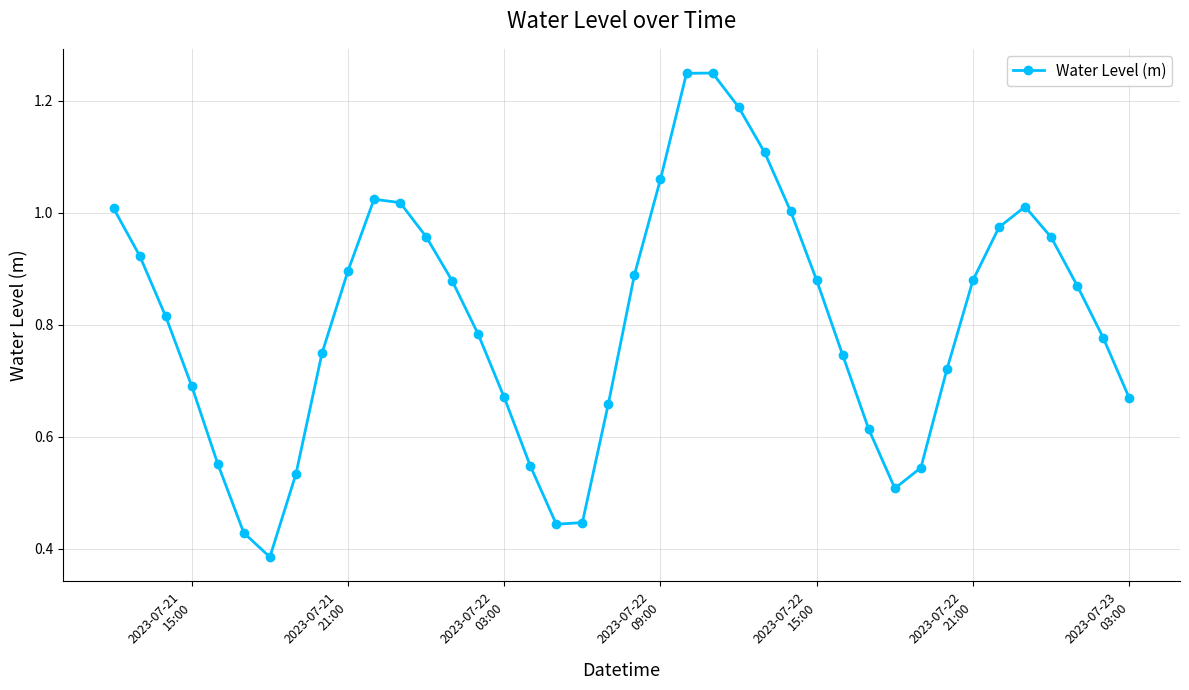

True or false: there are more than 2 points higher than both neighbors.

True